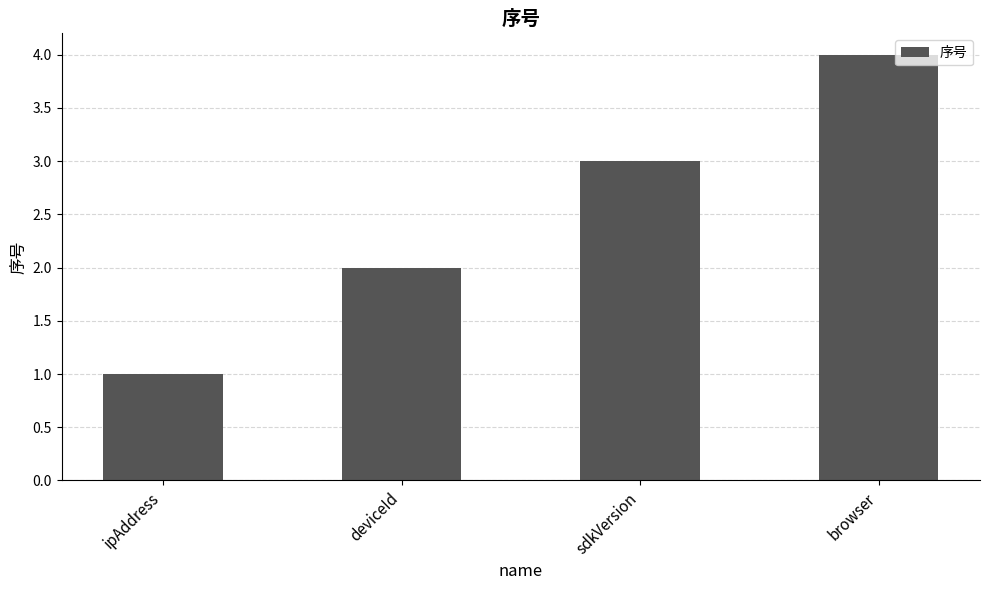

Read the value at browser.

4